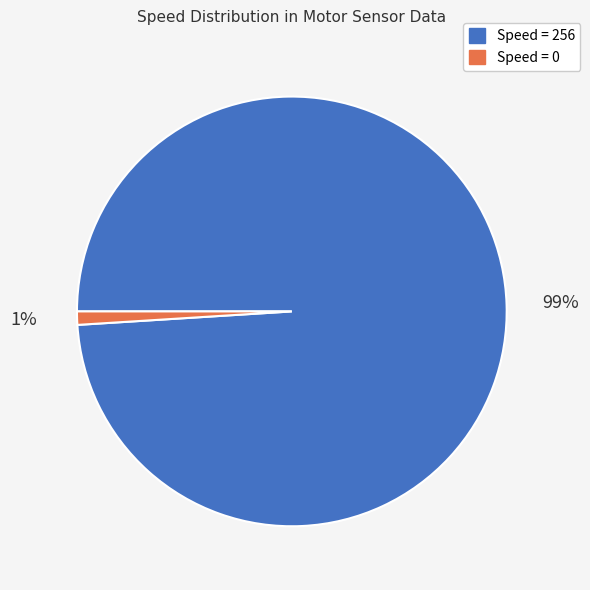

Rank the categories by value from highest to lowest.

Speed = 256, Speed = 0